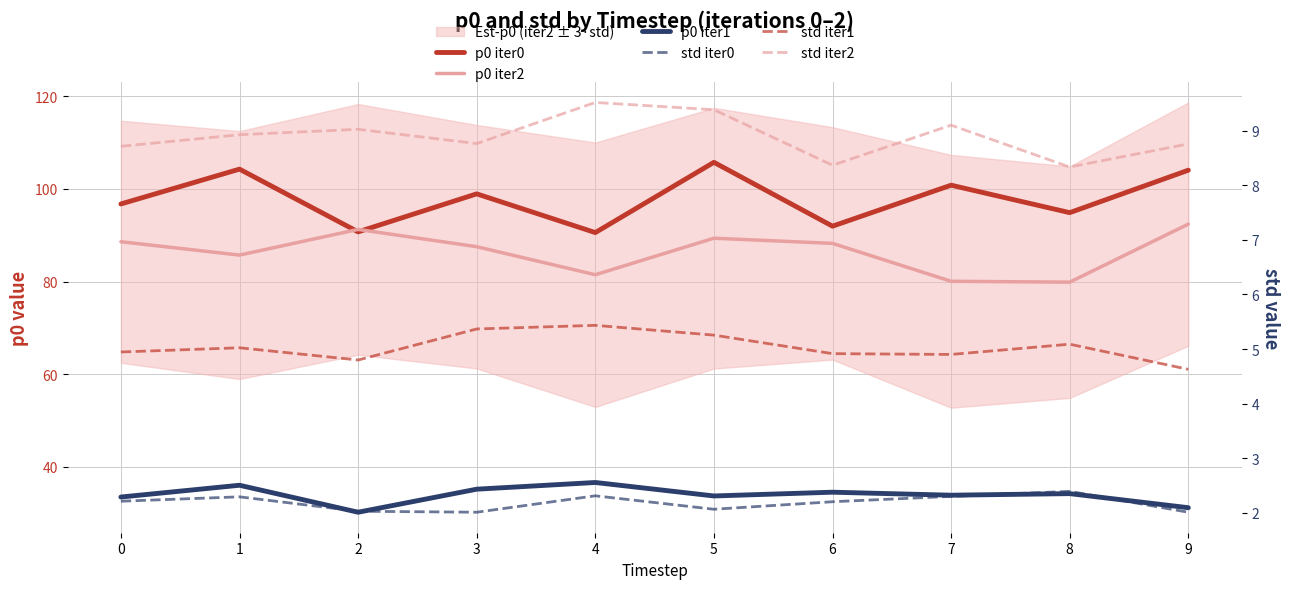

The value of p0 iter2 at 9 is 92.4. True or false?

True